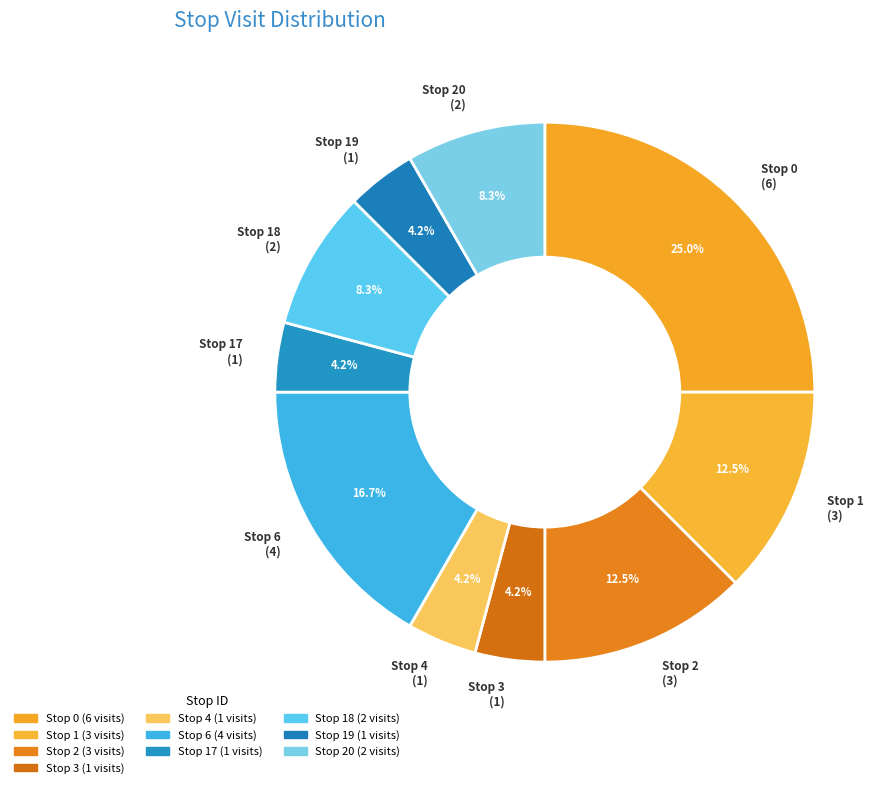

Rank the categories by value from highest to lowest.

0, 6, 1, 2, 18, 20, 3, 4, 17, 19